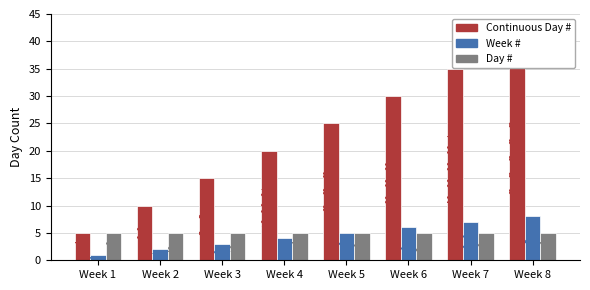

What is the total value across all series at Week 7?

47